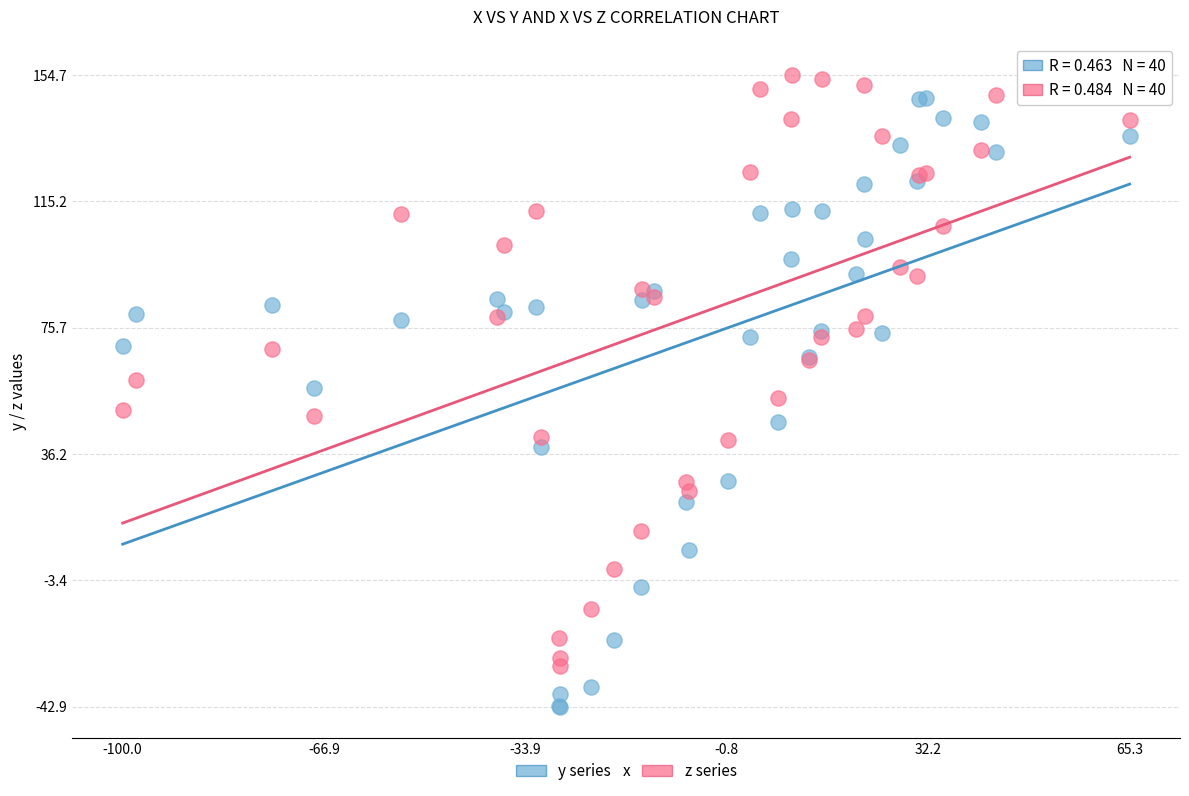

Which series has the largest Y range (max minus min)?

y series